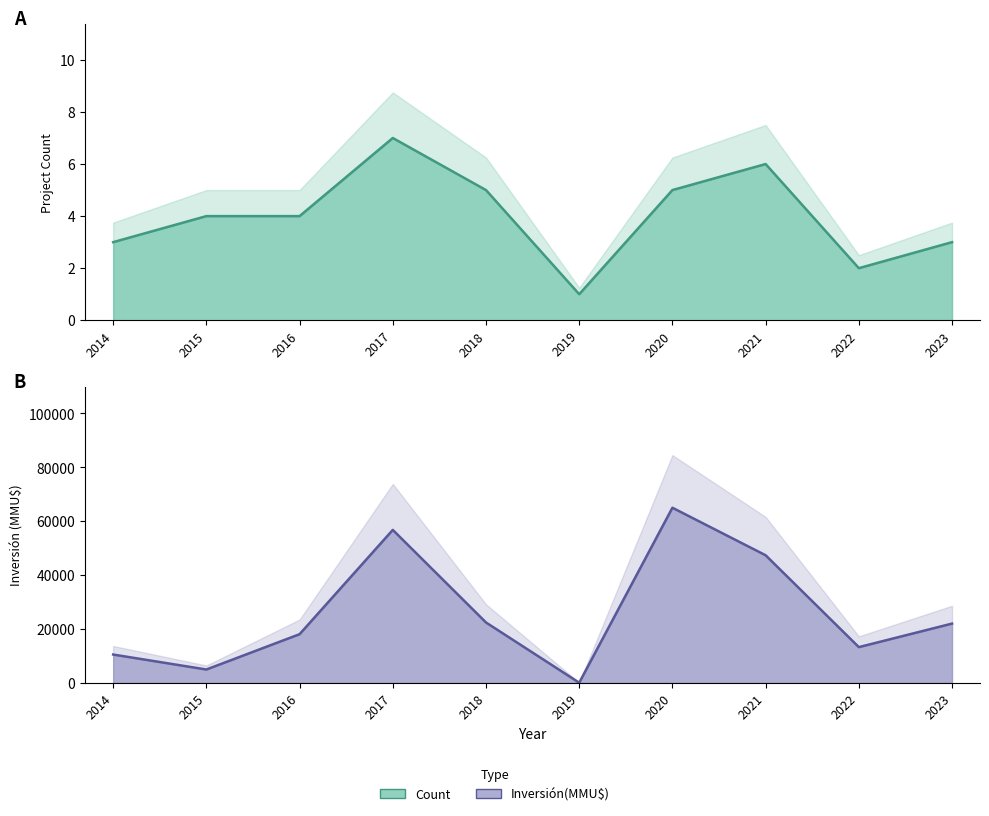

In Count, how many points are higher than both neighbors (excluding endpoints)?

2